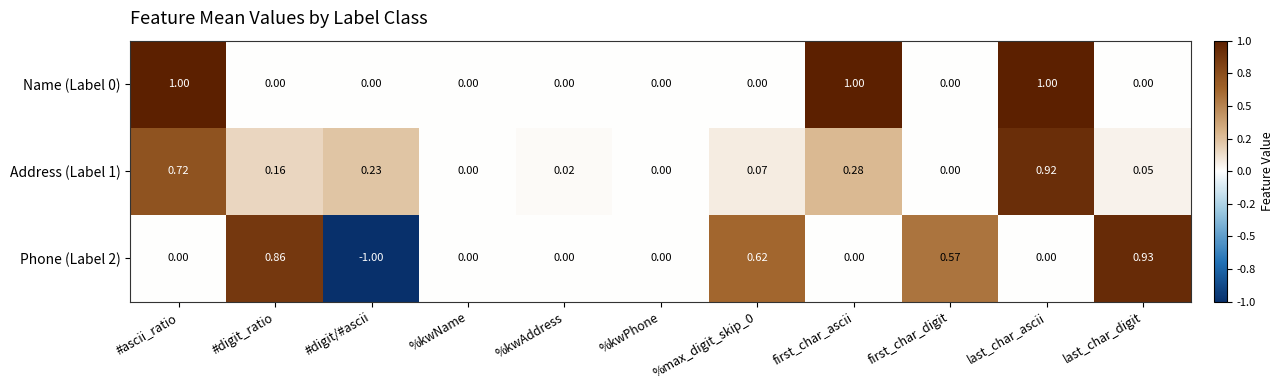

At which category is the sum across all series the highest?

last_char_ascii